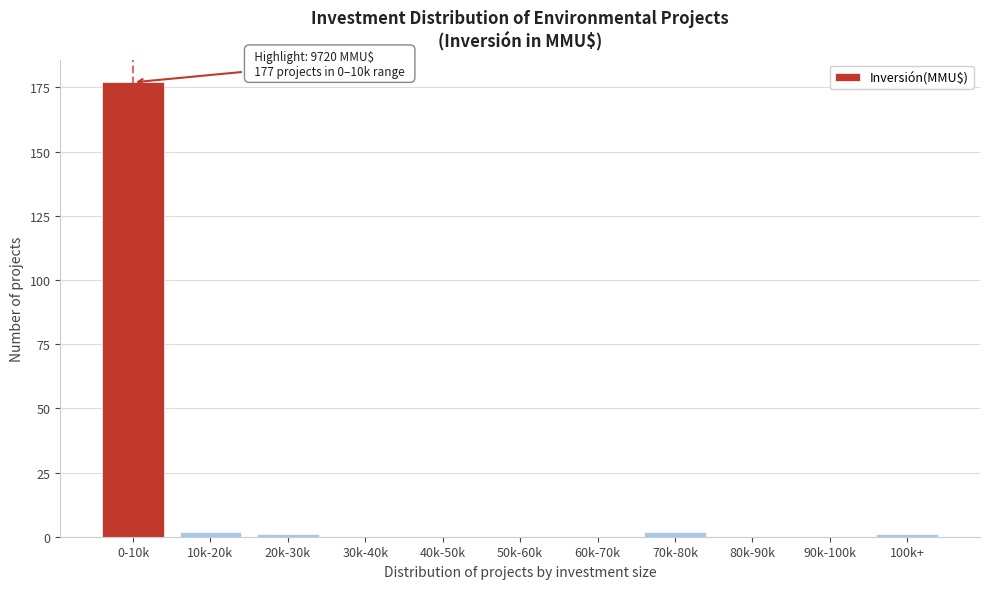

Reading right to left, what are all the values shown in this chart?

100k+=1	90k-100k=0	80k-90k=0	70k-80k=2	60k-70k=0	50k-60k=0	40k-50k=0	30k-40k=0	20k-30k=1	10k-20k=2	0-10k=177